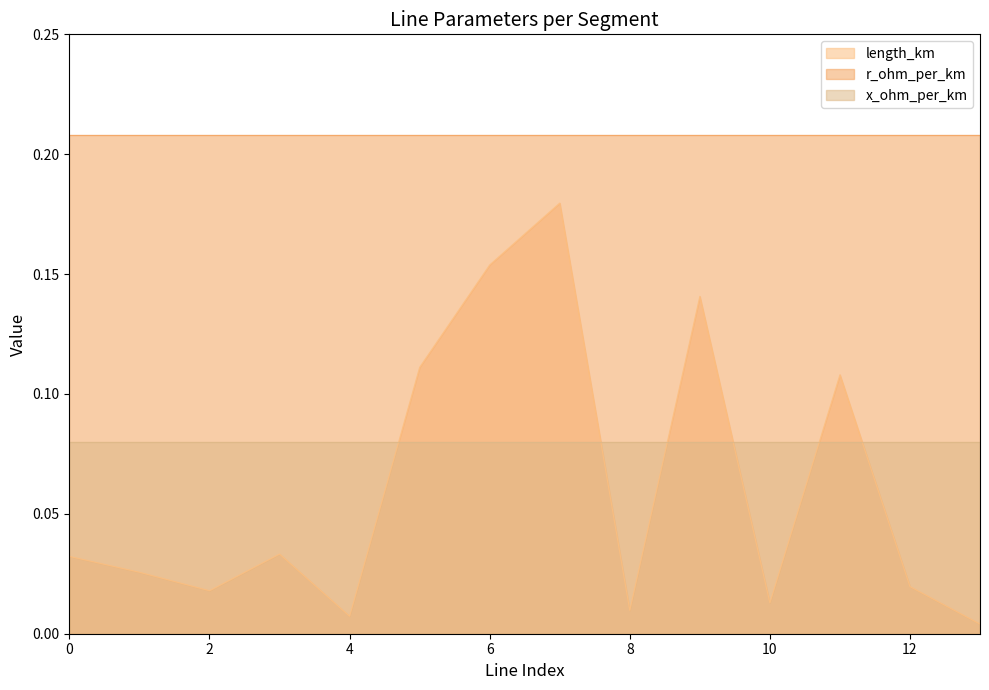

Reading left to right, list all the values displayed in this chart.

length_km: 0.0	0.0	0.0	0.0	0.0	0.1	0.2	0.2	0.0	0.1	0.0	0.1	0.0	0.0
r_ohm_per_km: 0.2	0.2	0.2	0.2	0.2	0.2	0.2	0.2	0.2	0.2	0.2	0.2	0.2	0.2
x_ohm_per_km: 0.1	0.1	0.1	0.1	0.1	0.1	0.1	0.1	0.1	0.1	0.1	0.1	0.1	0.1